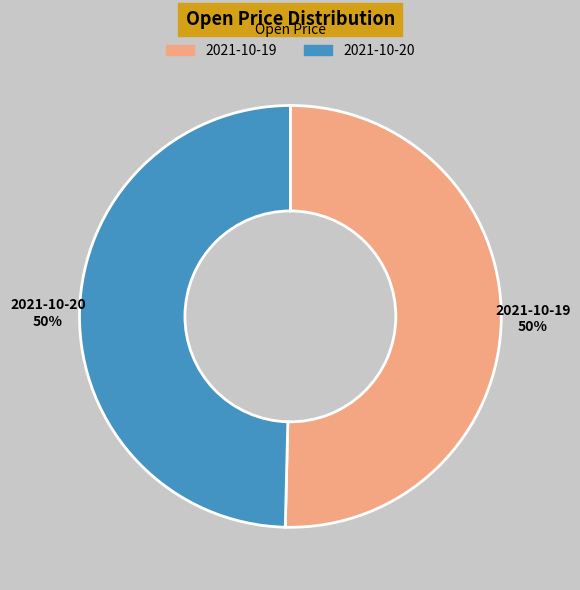

To the nearest percent, what is the average slice percentage?

50%